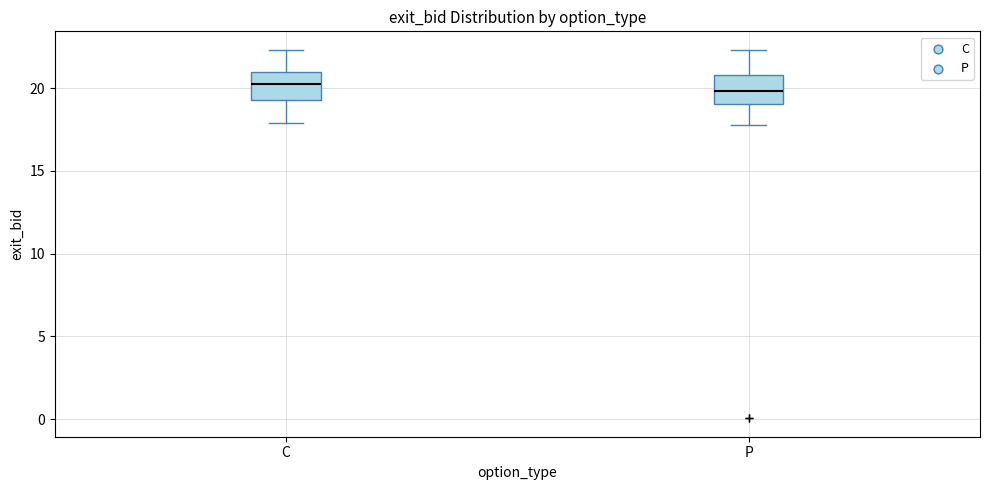

Reading left to right, read every box against the y-axis: the position of its median line, the range the box covers, and the ends of its whiskers. The values are not printed on the chart, so give them approximately, as read against the axis.

C: median 20.0, box 19.5 to 21.0, whiskers 18.0 to 22.5
P: median 20.0, box 19.0 to 21.0, whiskers 18.0 to 22.5